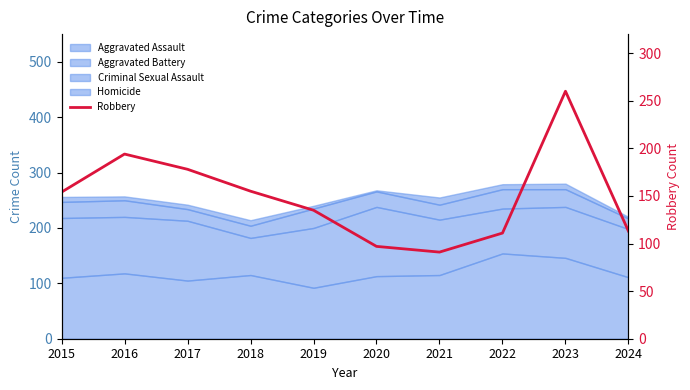

Which has a higher value, 2019 or 2020?

2019